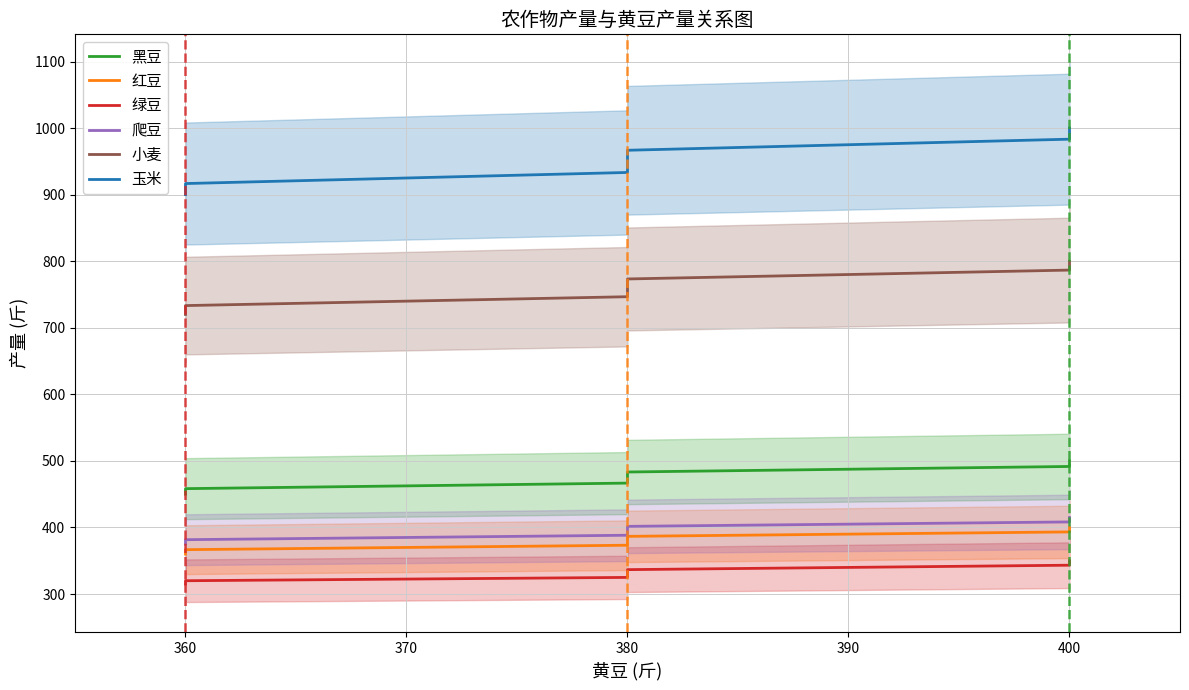

Does the chart display data point markers on the line(s)?

No